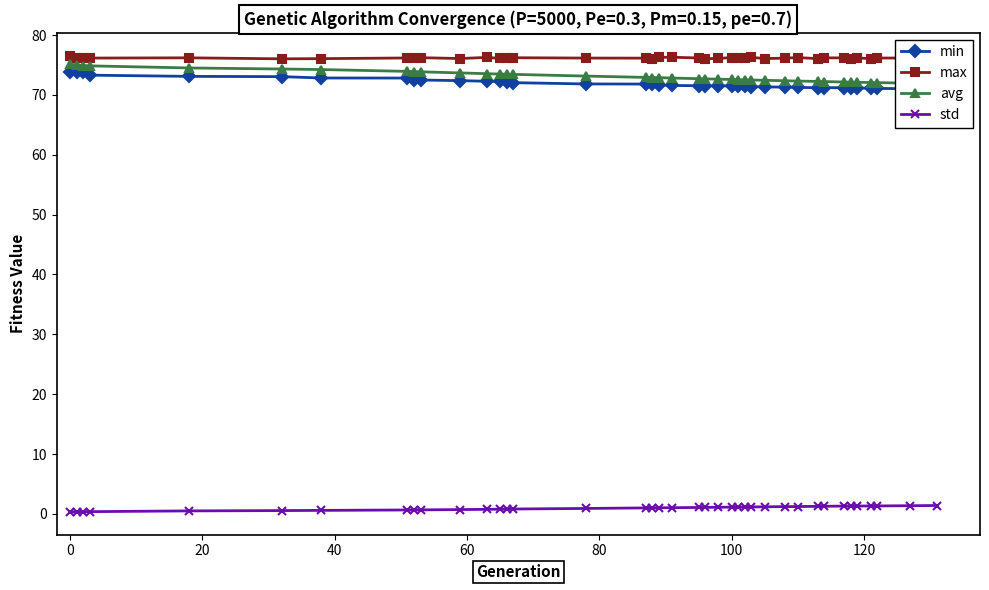

What are all the series names shown in the legend?

min, max, avg, std